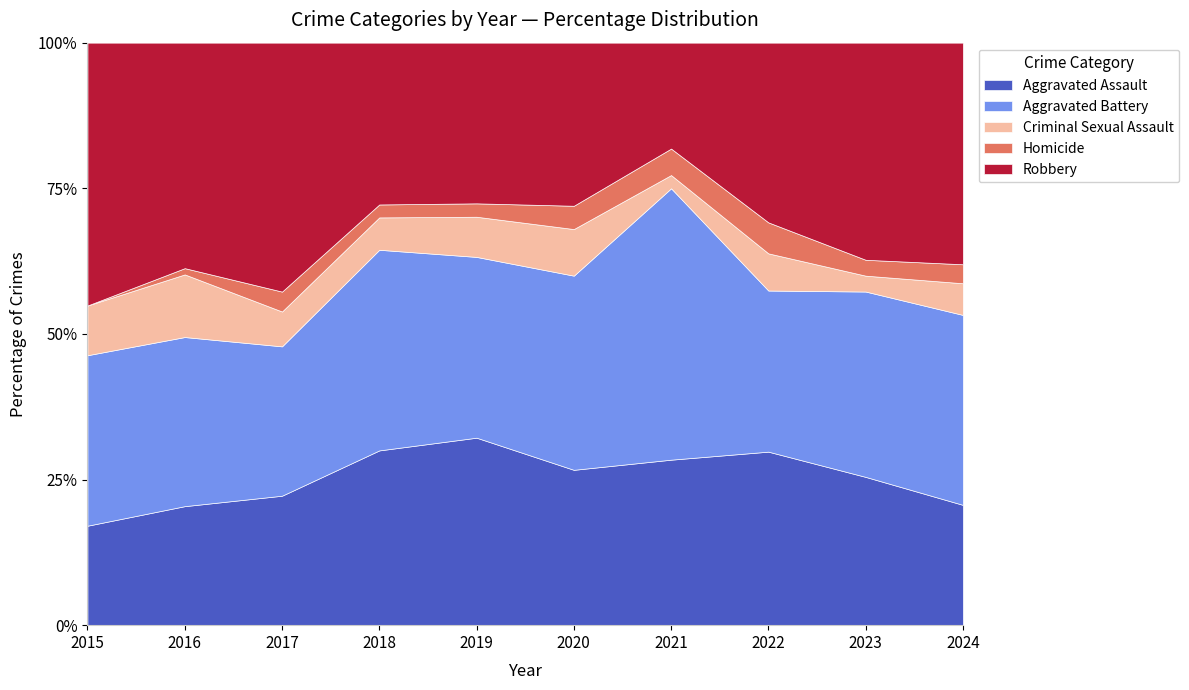

True or false: Robbery has more than 0 points higher than both neighbors.

True